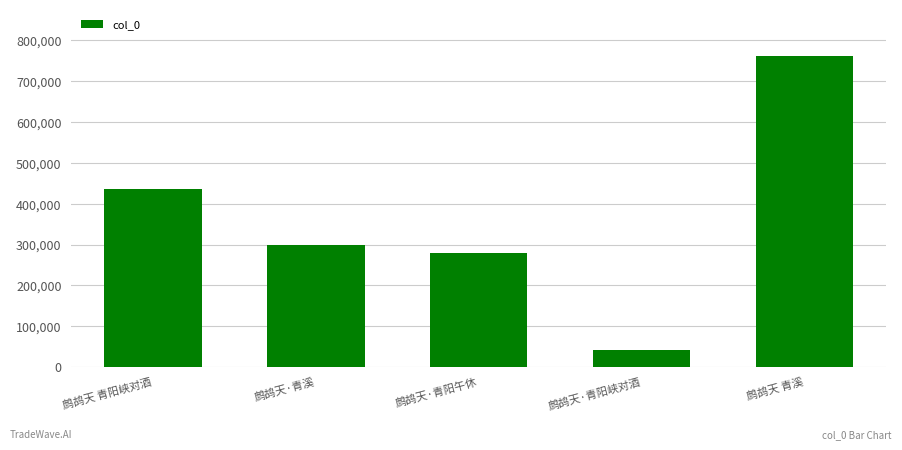

List the labels in order of value, largest first.

鹧鸪天 青溪, 鹧鸪天 青阳峡对酒, 鹧鸪天·青溪, 鹧鸪天·青阳午休, 鹧鸪天·青阳峡对酒